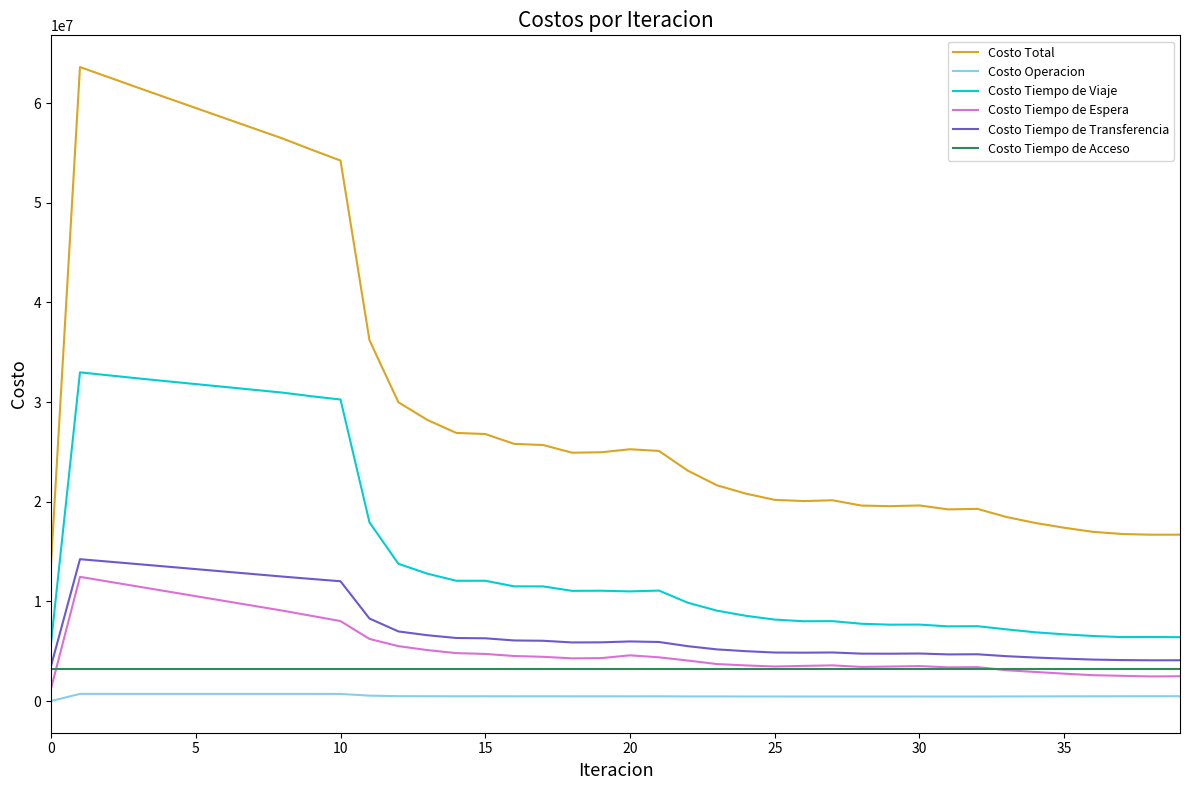

True or false: Costo Tiempo de Espera and Costo Tiempo de Transferencia cross at least once.

False